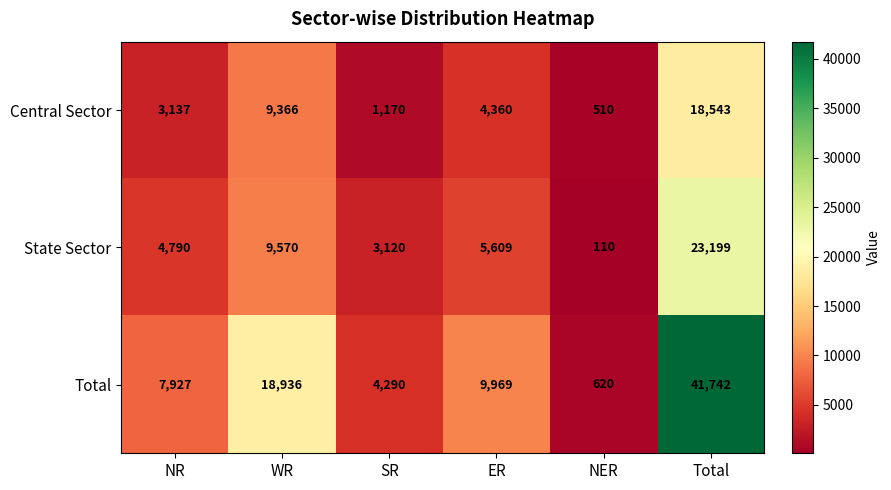

The value of State Sector at Total is 14837. True or false?

False